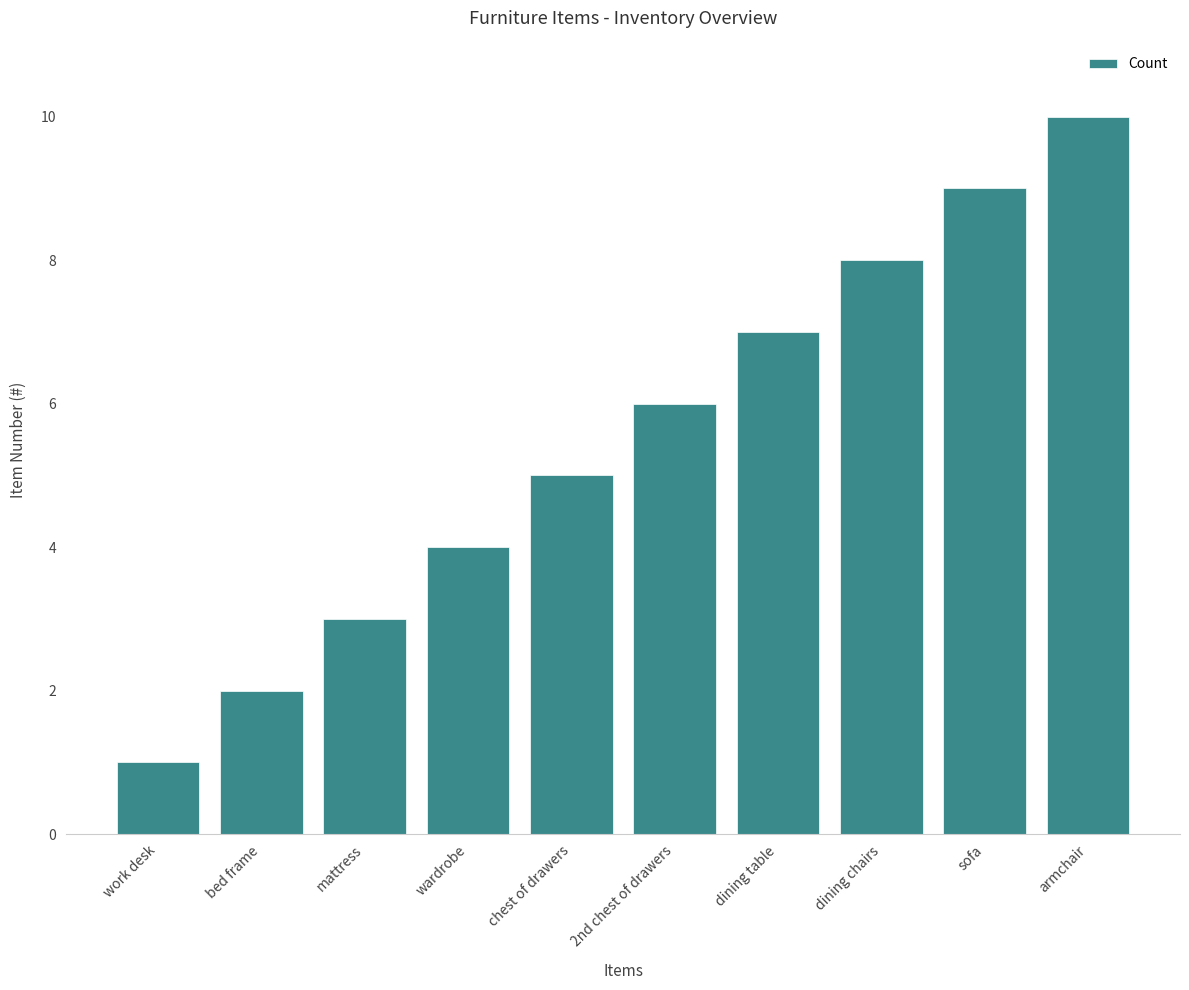

What is the sum of all values?

55